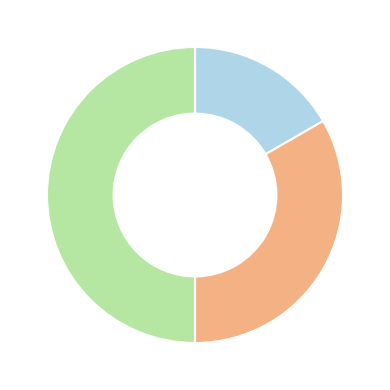

Count the number of slices in the pie.

3